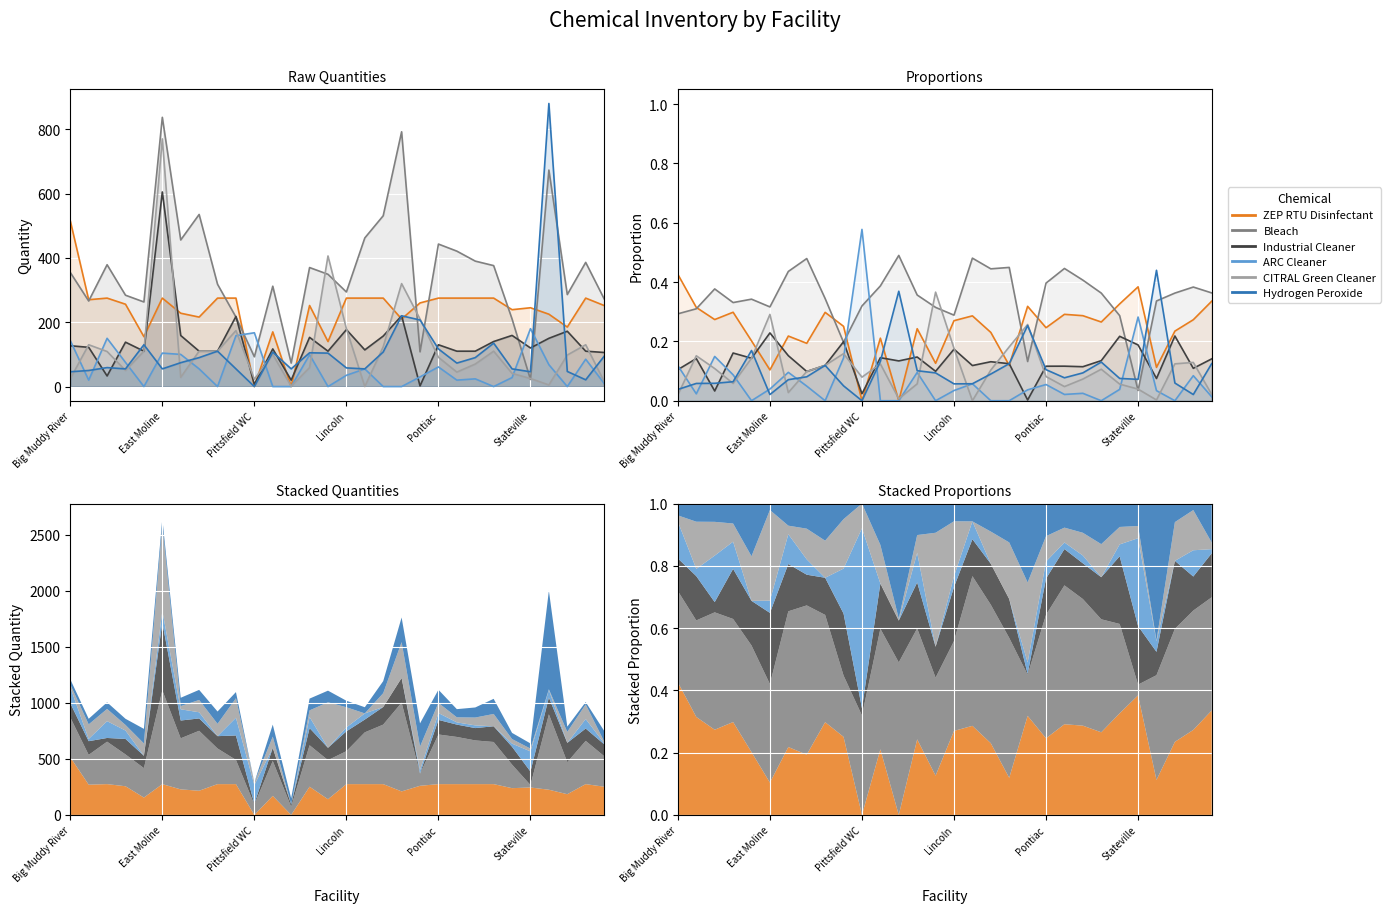

At which category is the sum across all series the highest?

Big Muddy River